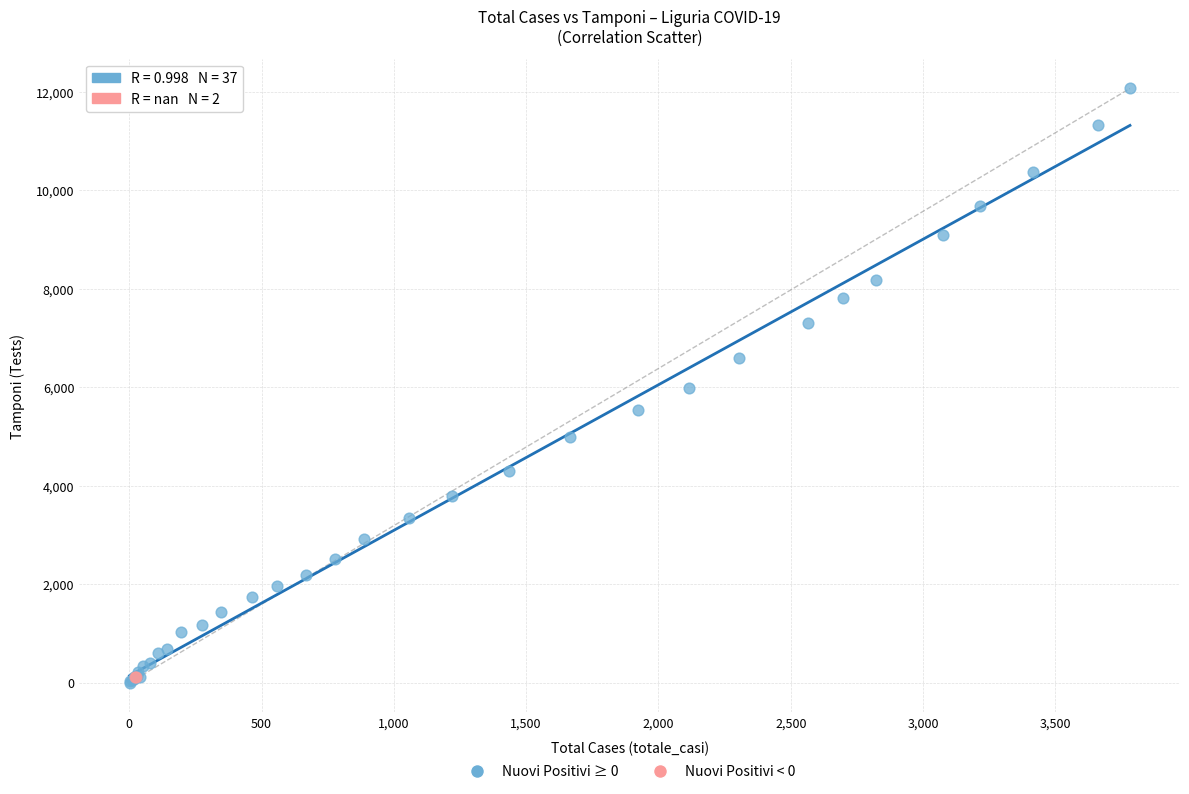

Which series contains the lowest Y value?

Nuovi Positivi ≥ 0